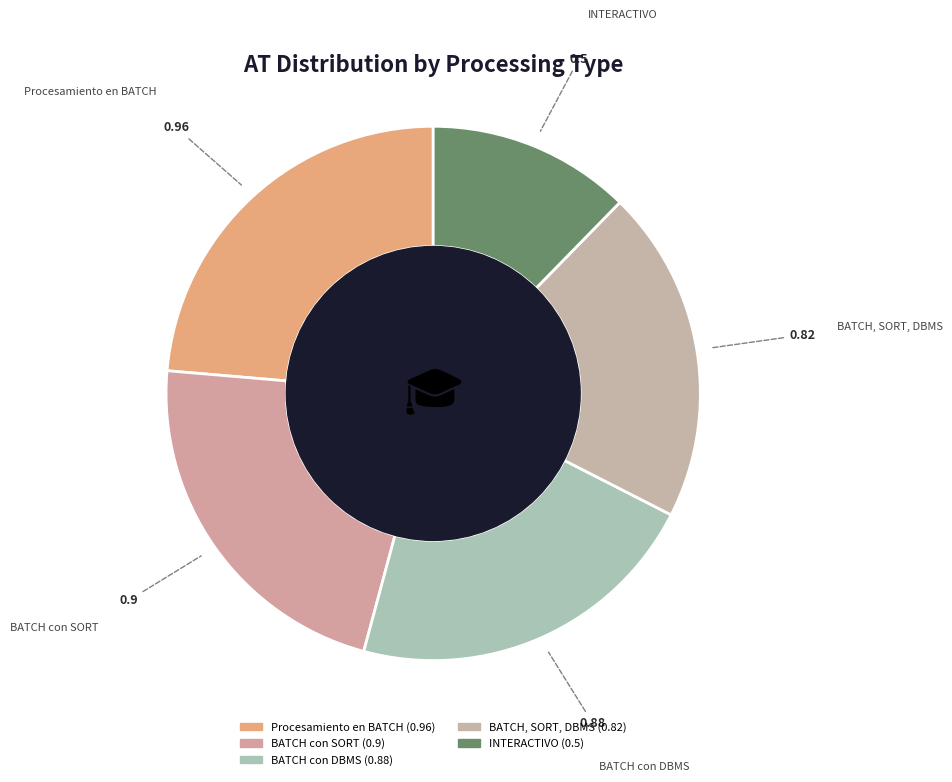

Between BATCH con SORT and BATCH, SORT, DBMS, which is larger?

BATCH con SORT